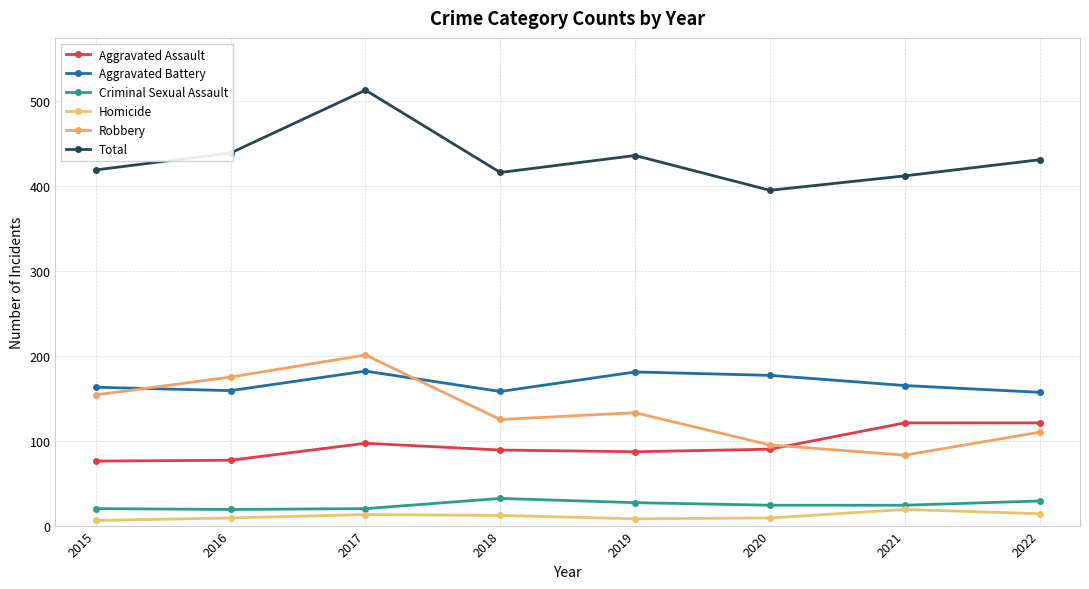

Reading right to left, extract all data points from this chart.

Aggravated Assault: 2022=121	2021=121	2020=90	2019=87	2018=89	2017=97	2016=77	2015=76
Aggravated Battery: 2022=157	2021=165	2020=177	2019=181	2018=158	2017=182	2016=159	2015=163
Criminal Sexual Assault: 2022=29	2021=24	2020=24	2019=27	2018=32	2017=20	2016=19	2015=20
Homicide: 2022=14	2021=19	2020=9	2019=8	2018=12	2017=13	2016=9	2015=6
Robbery: 2022=110	2021=83	2020=95	2019=133	2018=125	2017=201	2016=175	2015=154
Total: 2022=431	2021=412	2020=395	2019=436	2018=416	2017=513	2016=439	2015=419